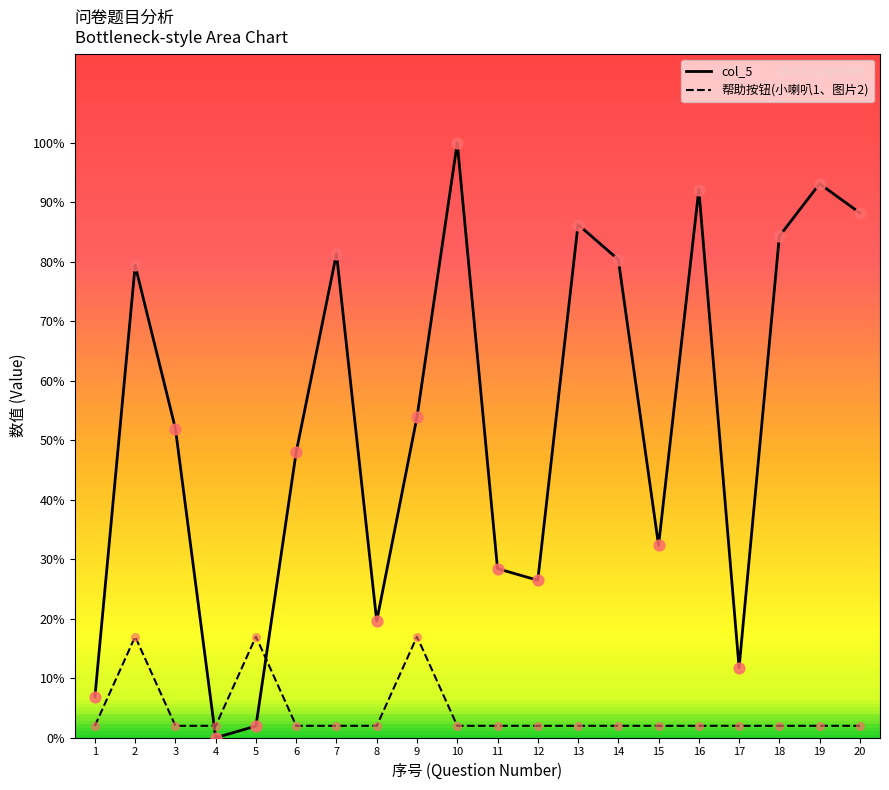

Which series contains the highest Y value?

col_5